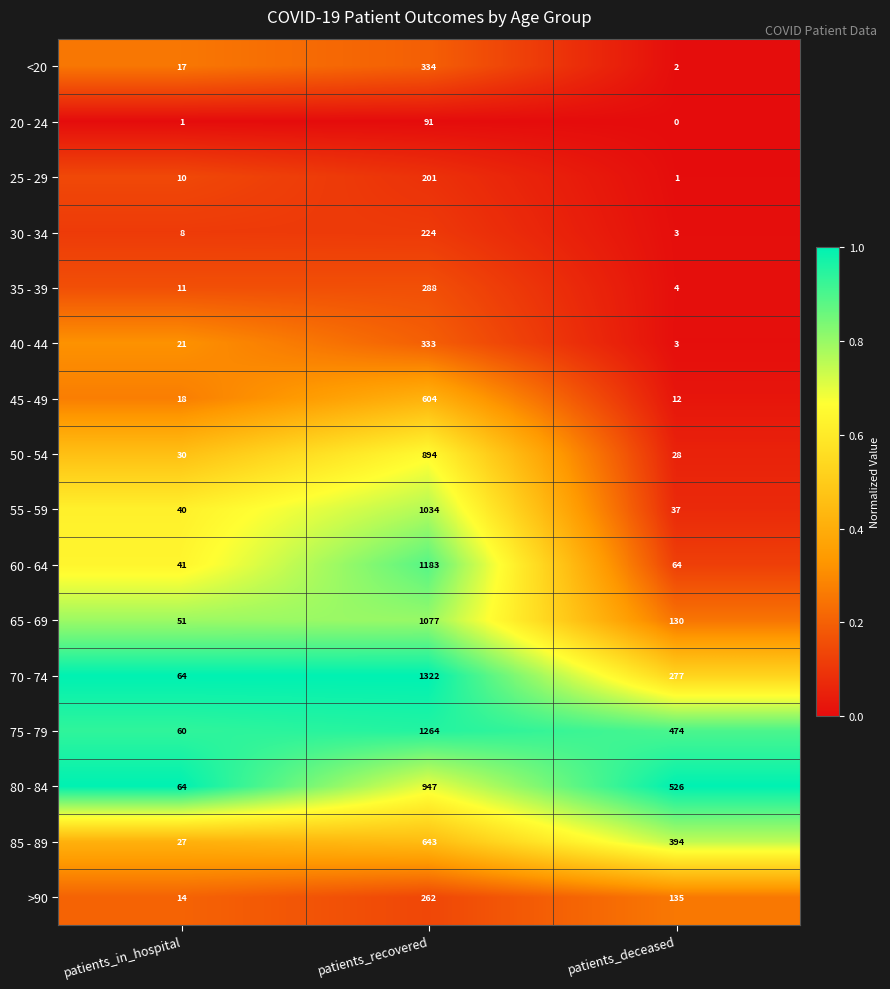

What is the difference between the 30 - 34 values at patients_recovered and patients_deceased?

221